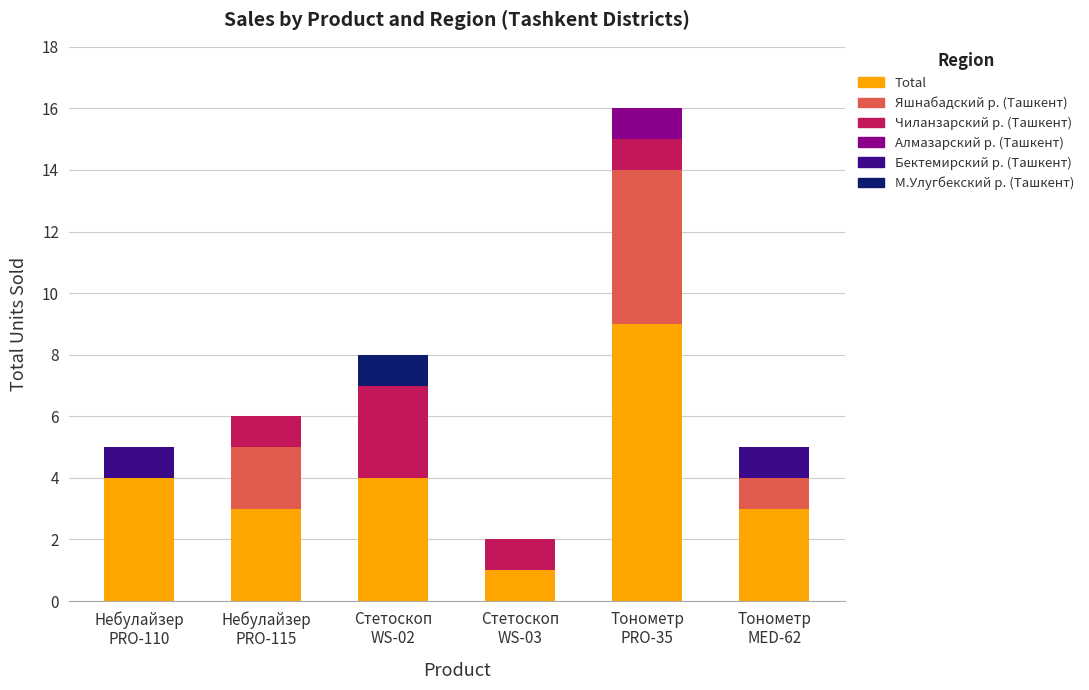

What is the maximum value for Total?

9